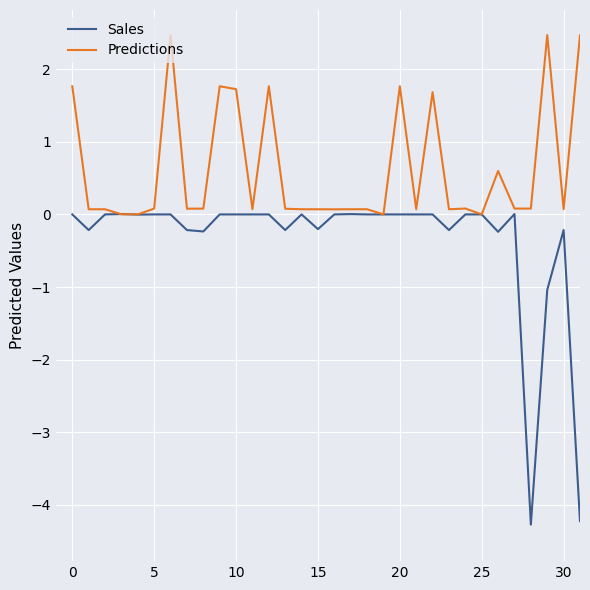

Is this an area chart (filled region under the line)?

No